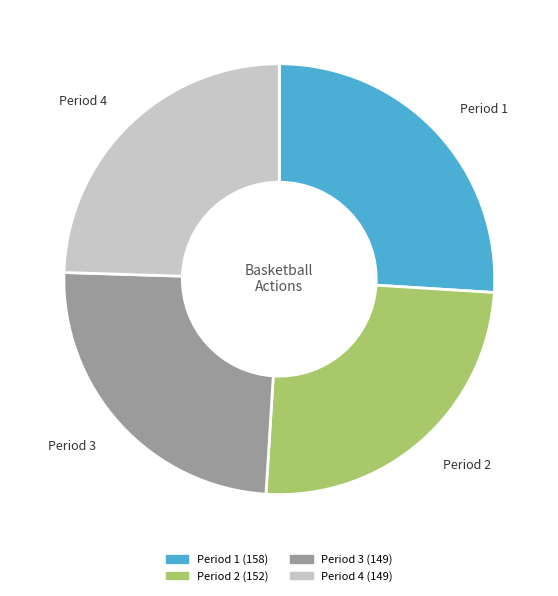

Which category has the biggest portion of the pie?

Period 1